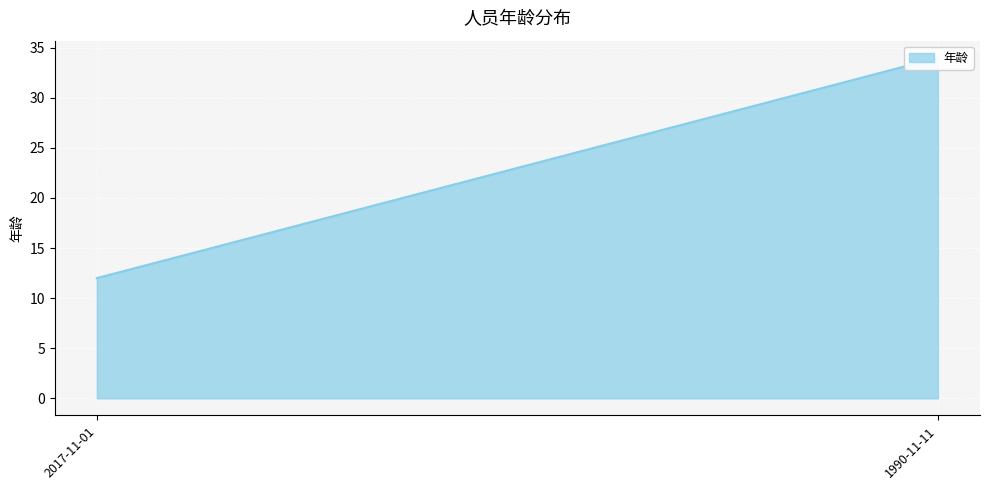

Where is the data nearest to the value 23?

2017-11-01